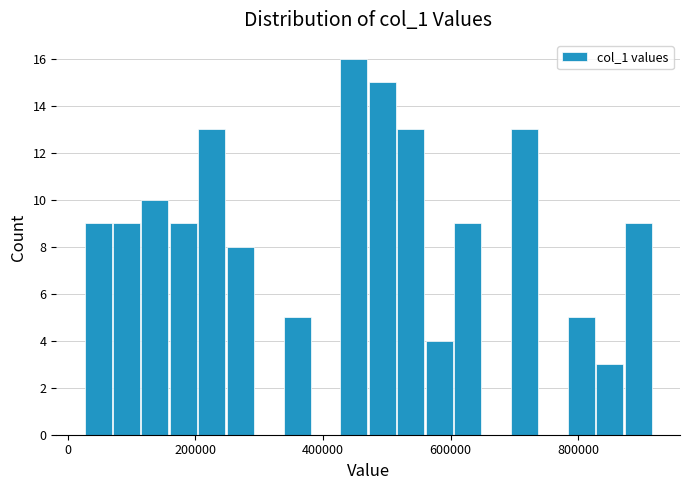

Around what value on the x-axis is the tallest bar? Give the approximate position of its centre, as read against the axis.

440000